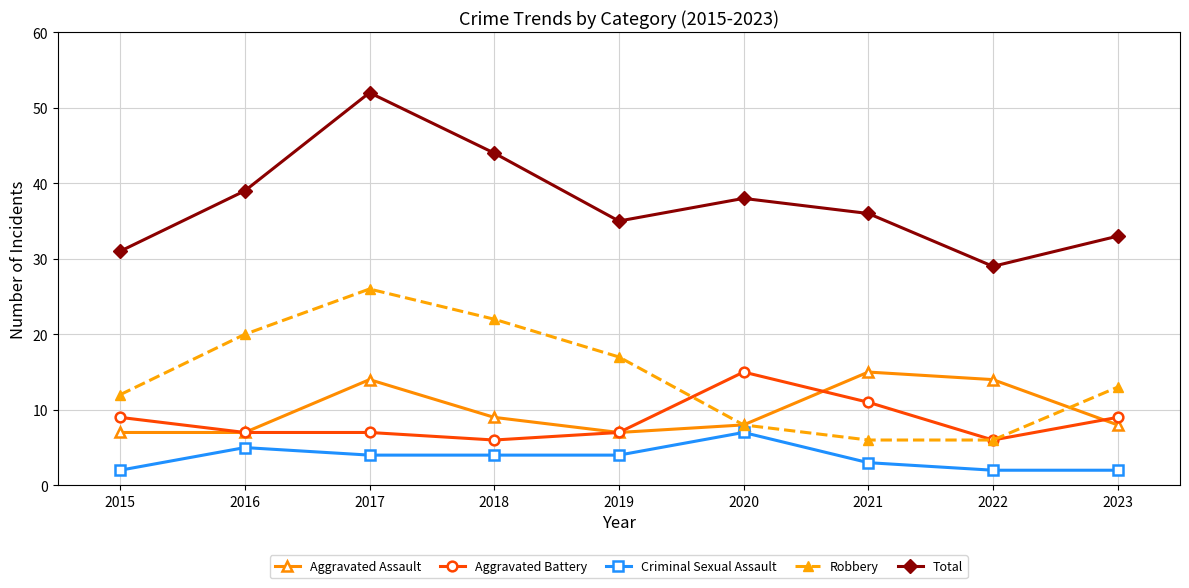

Is the value of Aggravated Assault at 2023 greater than the value of Robbery at 2021?

Yes